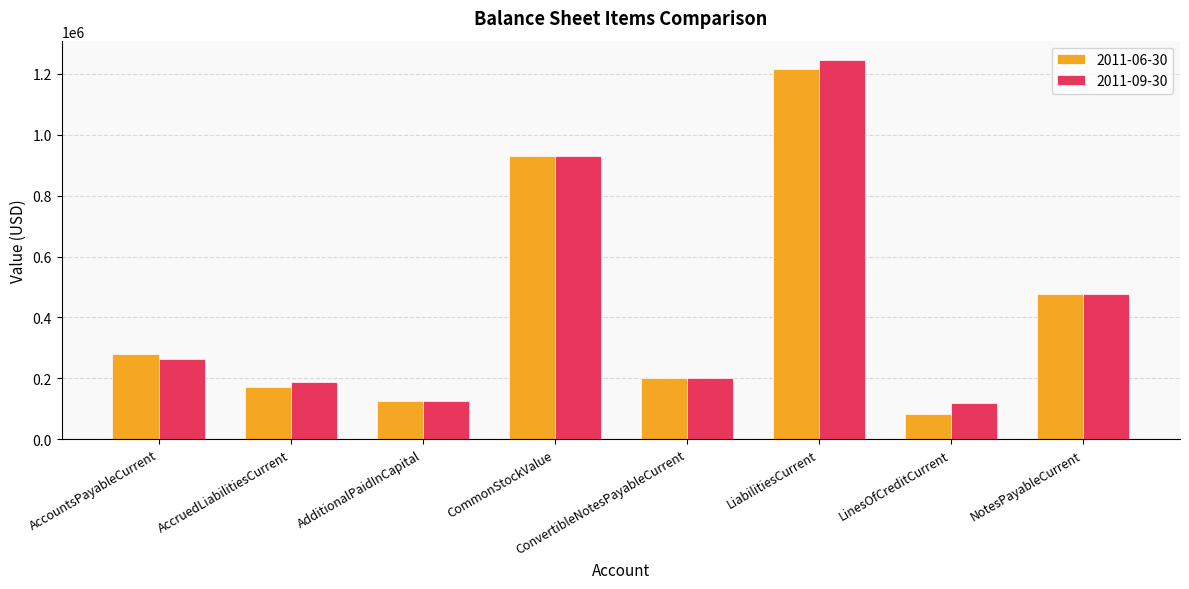

The 2011-09-30 series shows 187172 at AccruedLiabilitiesCurrent. True or false?

True